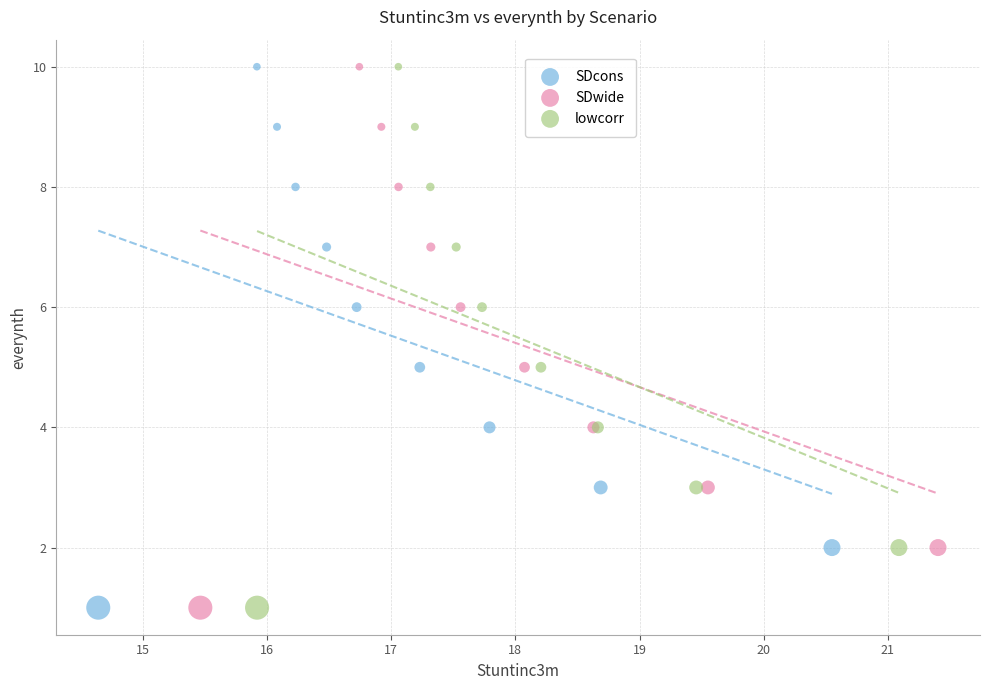

What are all the series names shown in the legend?

SDcons, SDwide, lowcorr